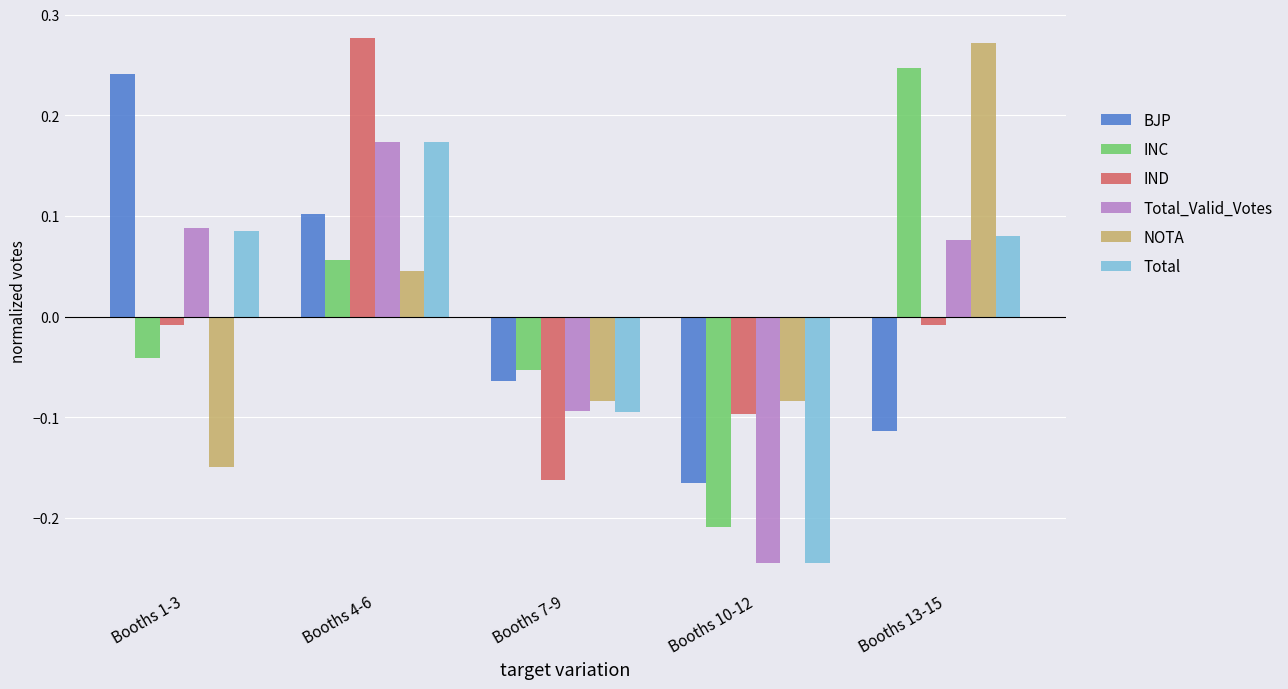

Which series changed the most between Booths 7-9 and Booths 13-15?

NOTA